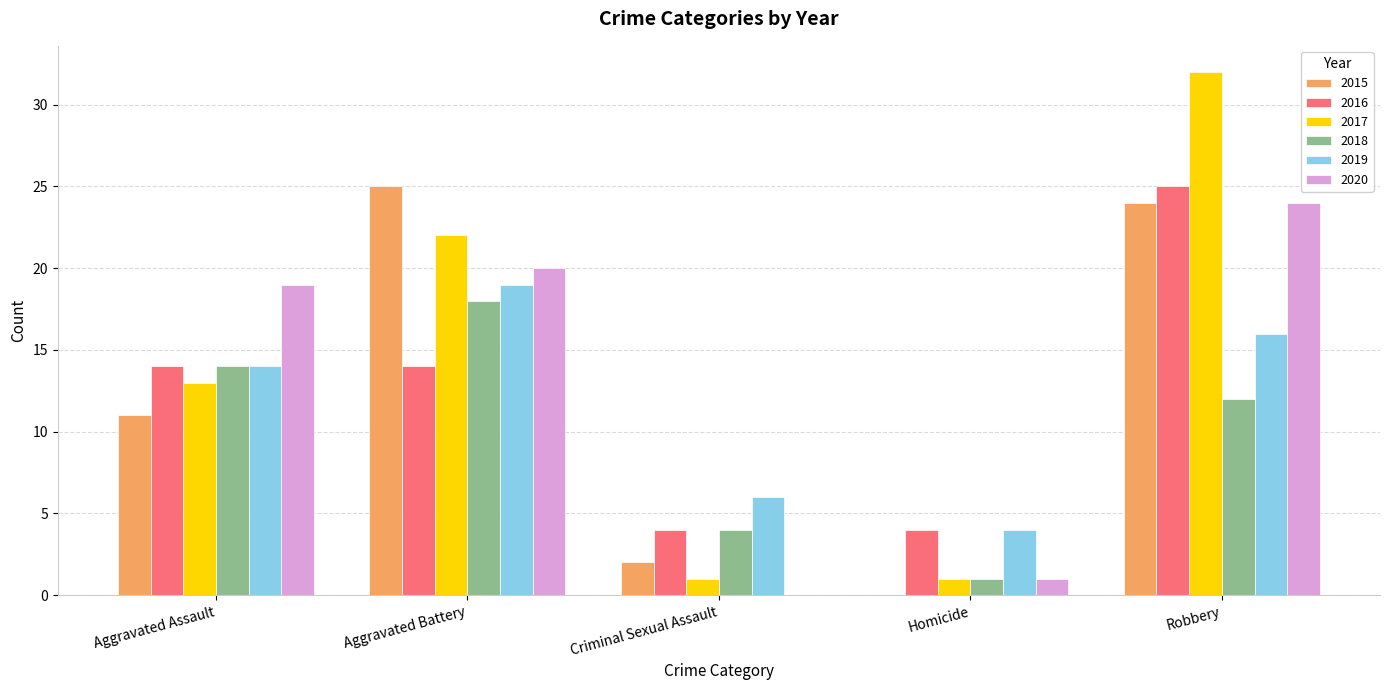

What is the sum of all 2016 values?

61